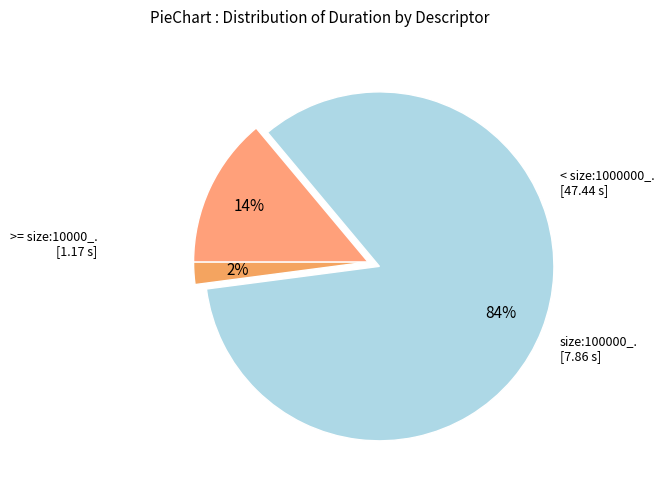

Rank the categories by value from lowest to highest.

size:10000_, size:100000_, size:1000000_